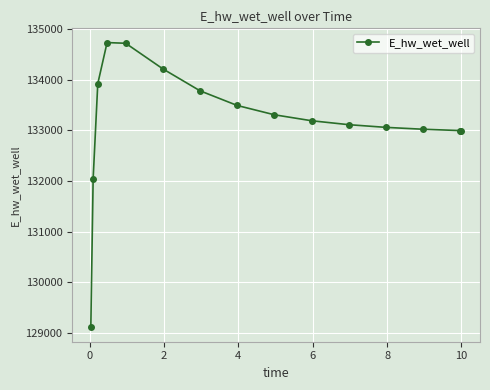

What is the minimum value shown in the chart?

129109.5